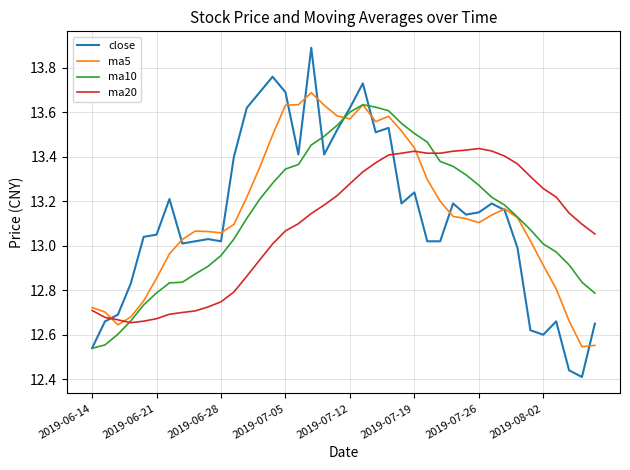

What is the maximum value shown in the chart?

13.9